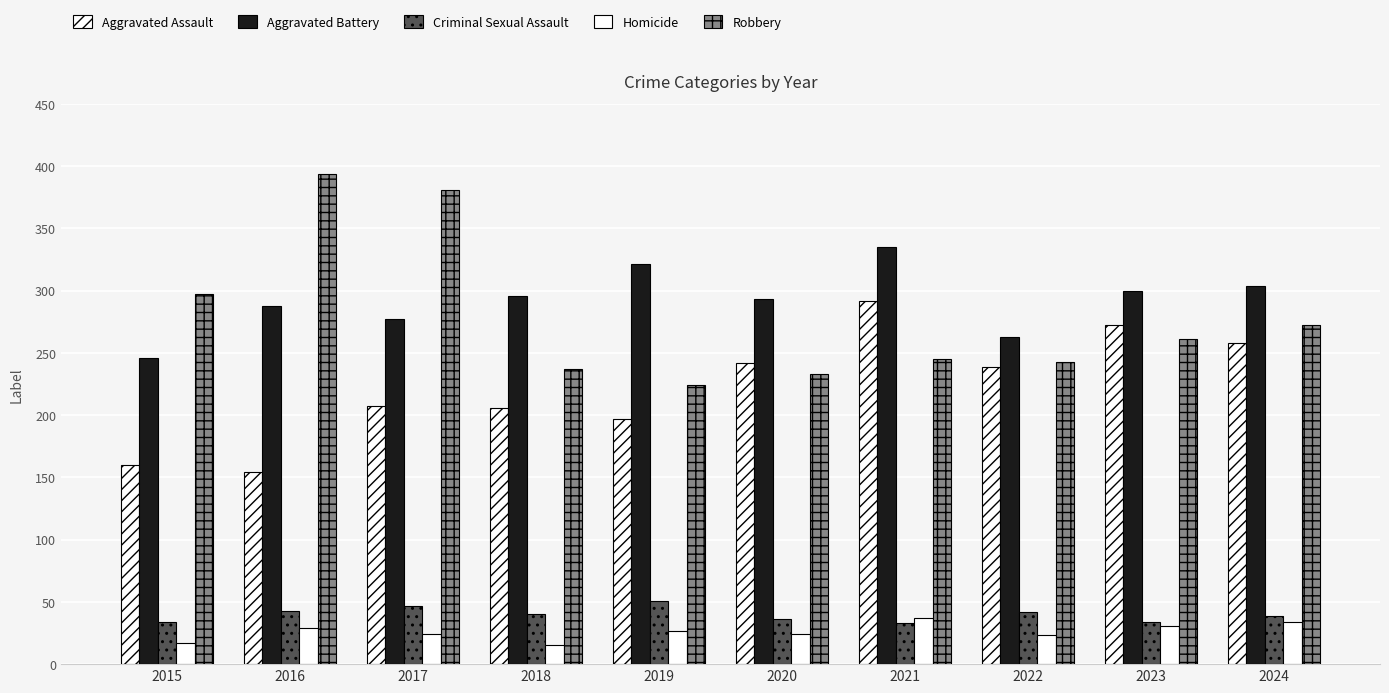

At which category is the sum across all series the highest?

2021